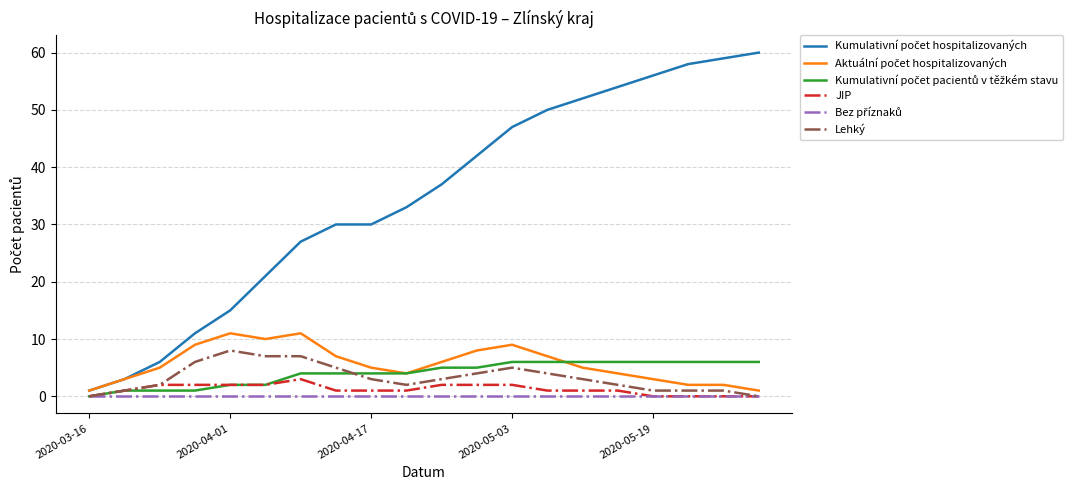

How many series are shown in this chart?

6